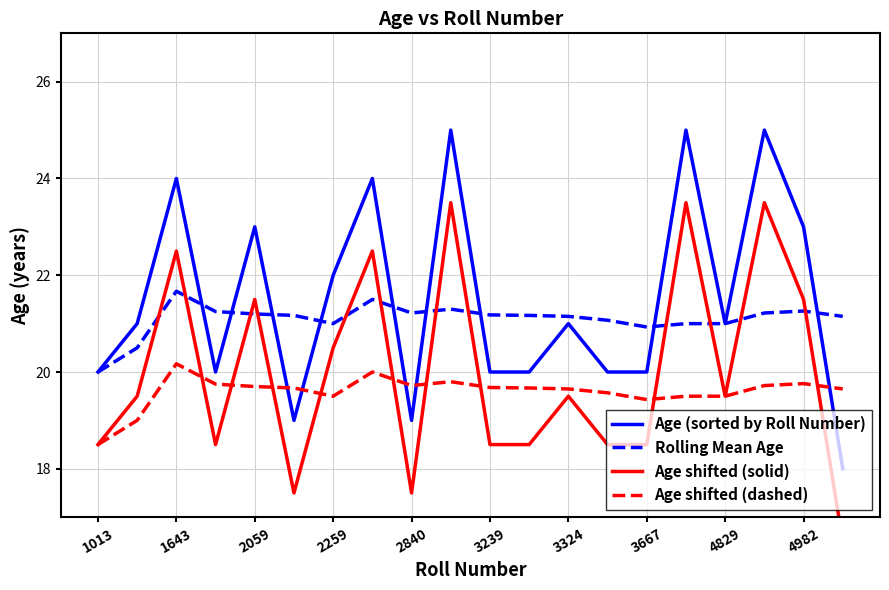

What is the difference between the second highest and minimum values in the Age shifted (dashed) series?

1.5